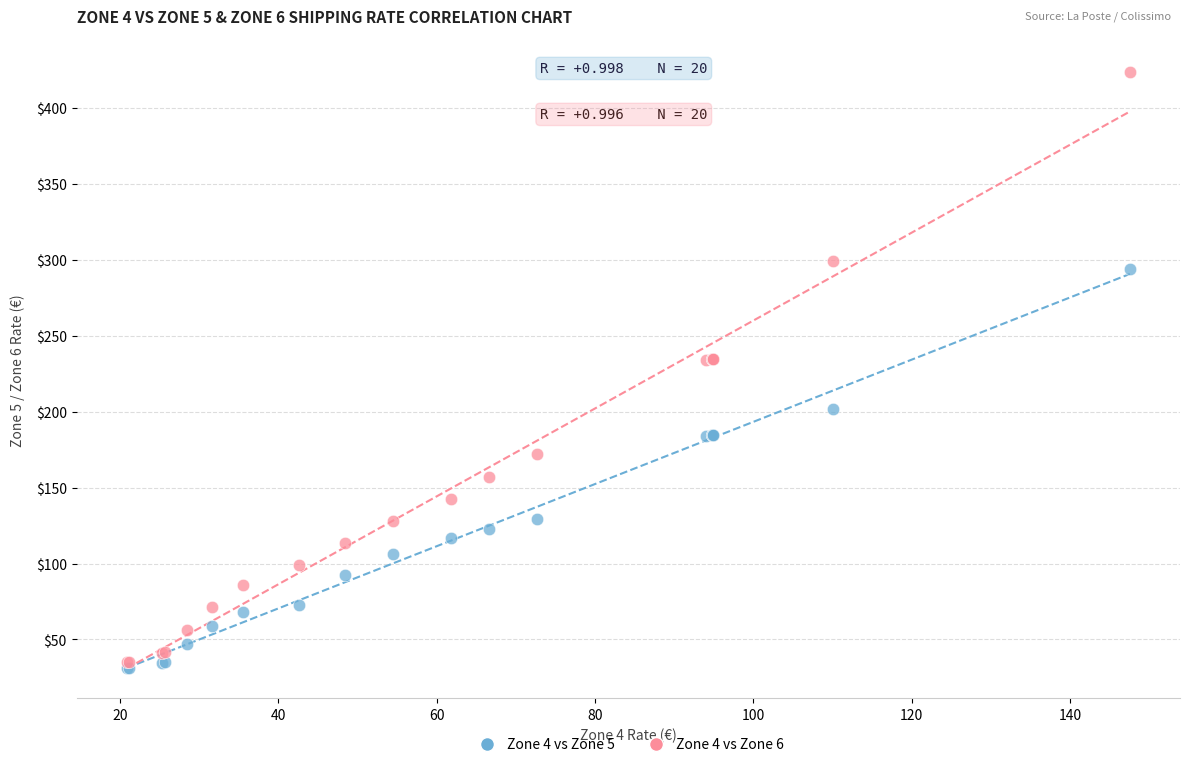

What are all the series names shown in the legend?

Zone 4 vs Zone 5, Zone 4 vs Zone 6